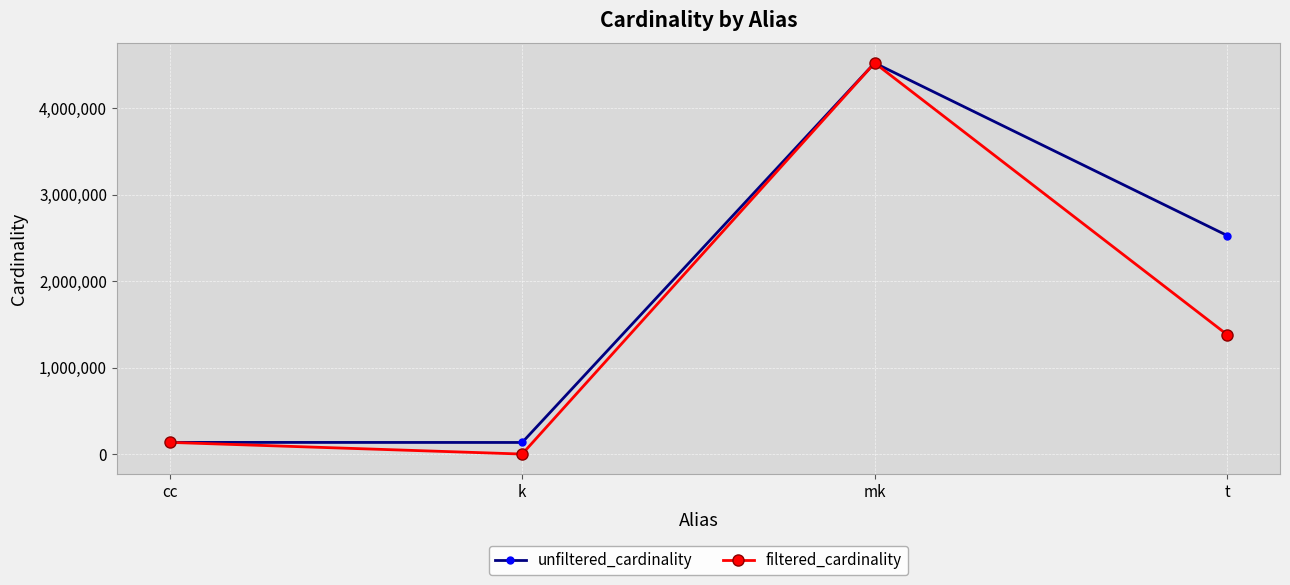

In unfiltered_cardinality, how many points are lower than both neighbors (excluding endpoints)?

1